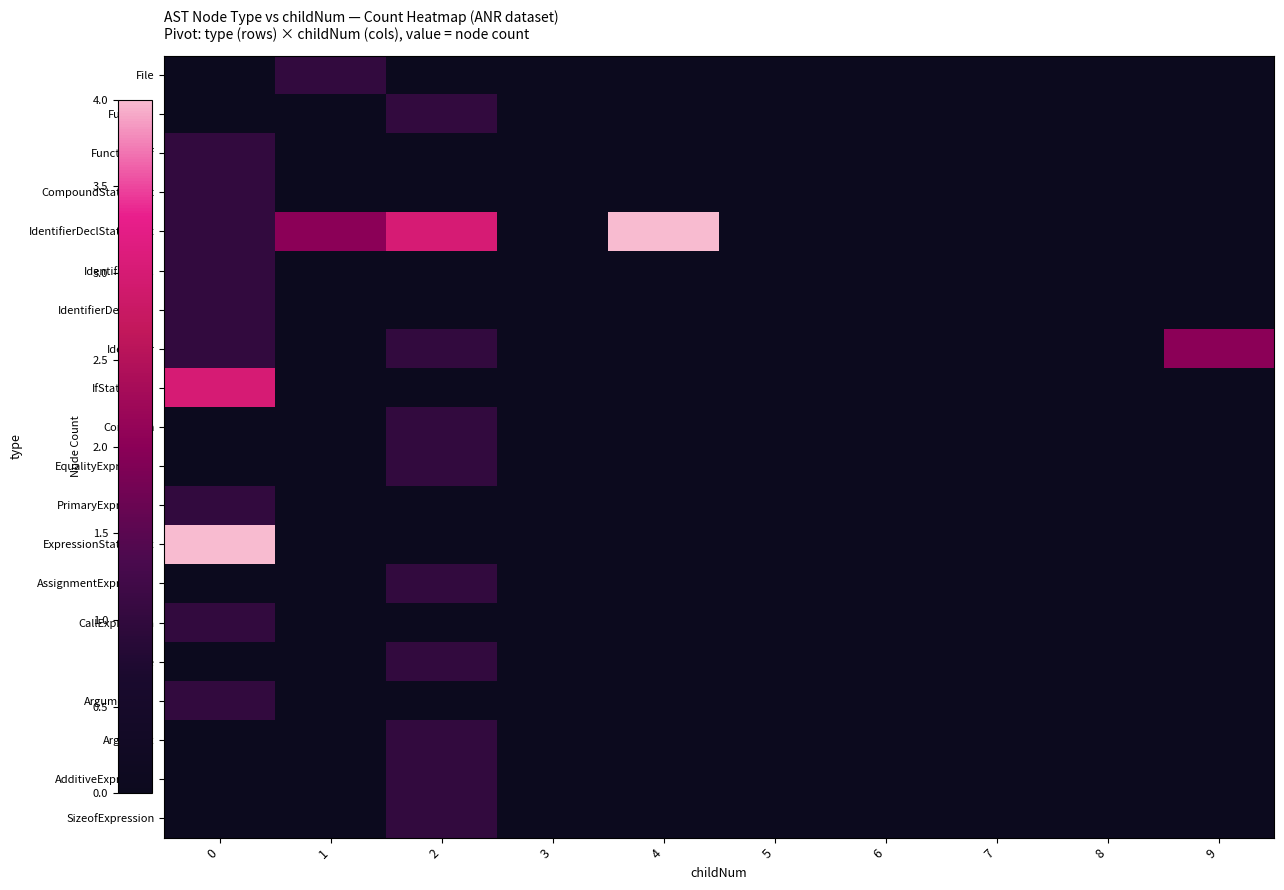

Rank the series by their maximum value, from highest to lowest.

IdentifierDeclStatement, ExpressionStatement, IfStatement, Identifier, File, Function, FunctionDef, CompoundStatement, IdentifierDecl, IdentifierDeclType, Condition, EqualityExpression, PrimaryExpression, AssignmentExpression, CallExpression, Callee, ArgumentList, Argument, AdditiveExpression, SizeofExpression